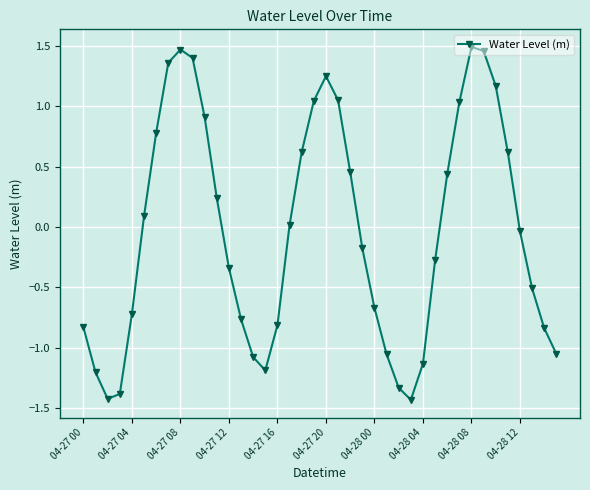

What is the difference between the maximum and minimum values?

2.9